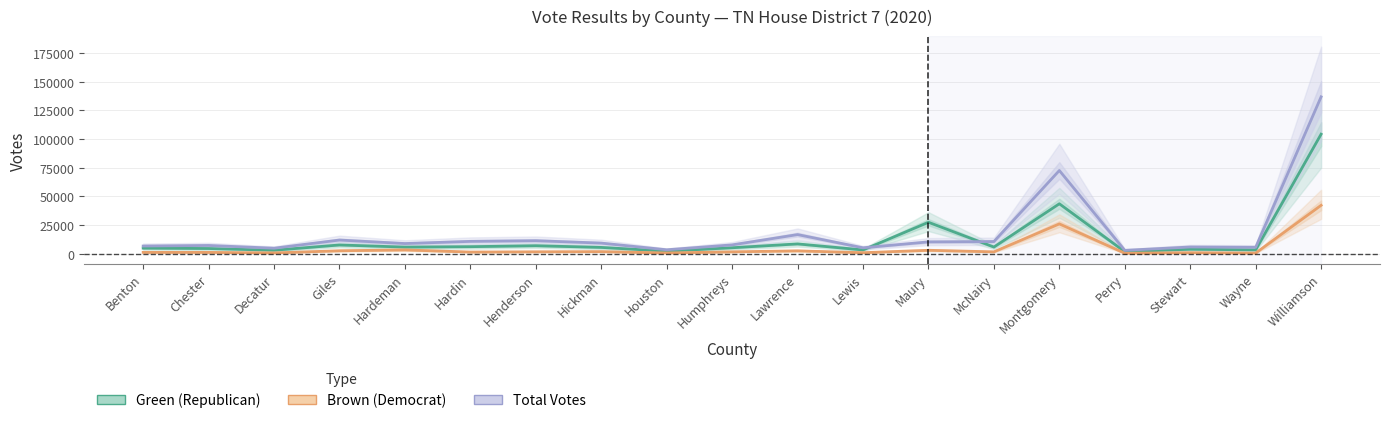

Reading right to left, what are all the values shown in this chart?

Green (Republican): 104306	3409	3975	1838	43616	5879	27483	3363	8631	5279	2292	5573	7043	6210	5839	7703	3109	4605	4922
Brown (Democrat): 42286	634	972	504	26081	1700	3071	972	2574	1715	747	1888	1746	1532	3385	2652	784	1240	1260
Total Votes: 136866	5671	5939	3020	72638	10681	10391	5236	16743	7779	3515	9329	11432	10834	8942	12006	4872	7270	6788